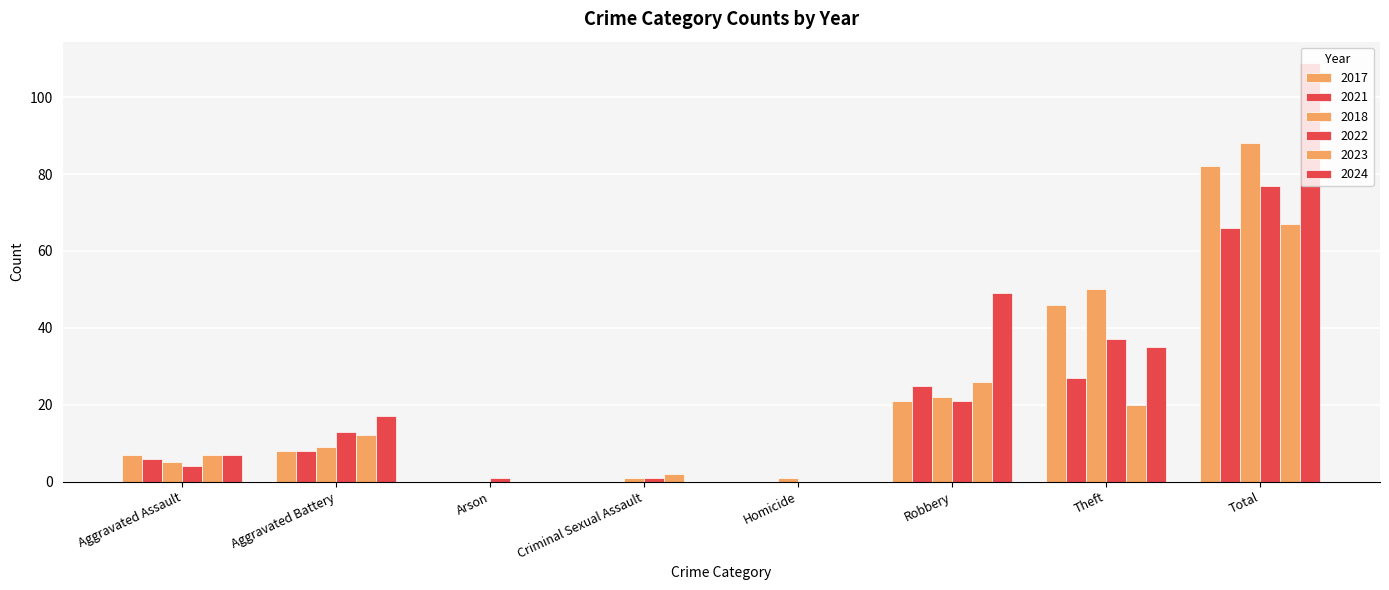

At Arson, list the series in order from smallest to largest.

2017, 2021, 2018, 2023, 2024, 2022